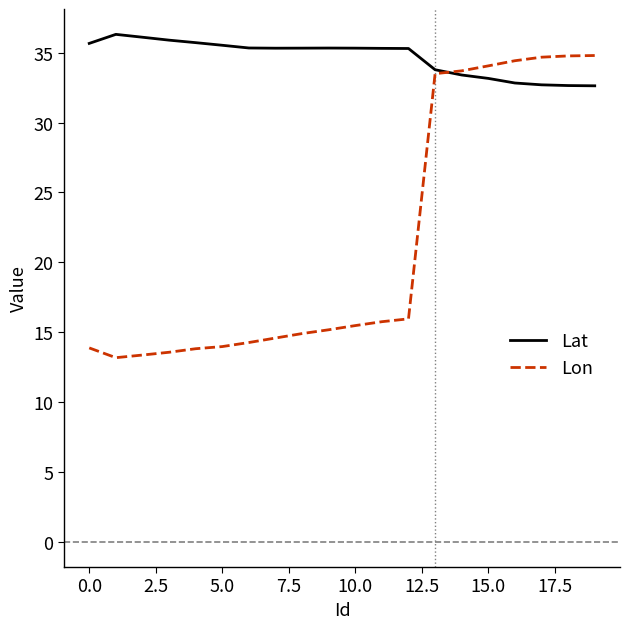

Does the chart display data point markers on the line(s)?

No